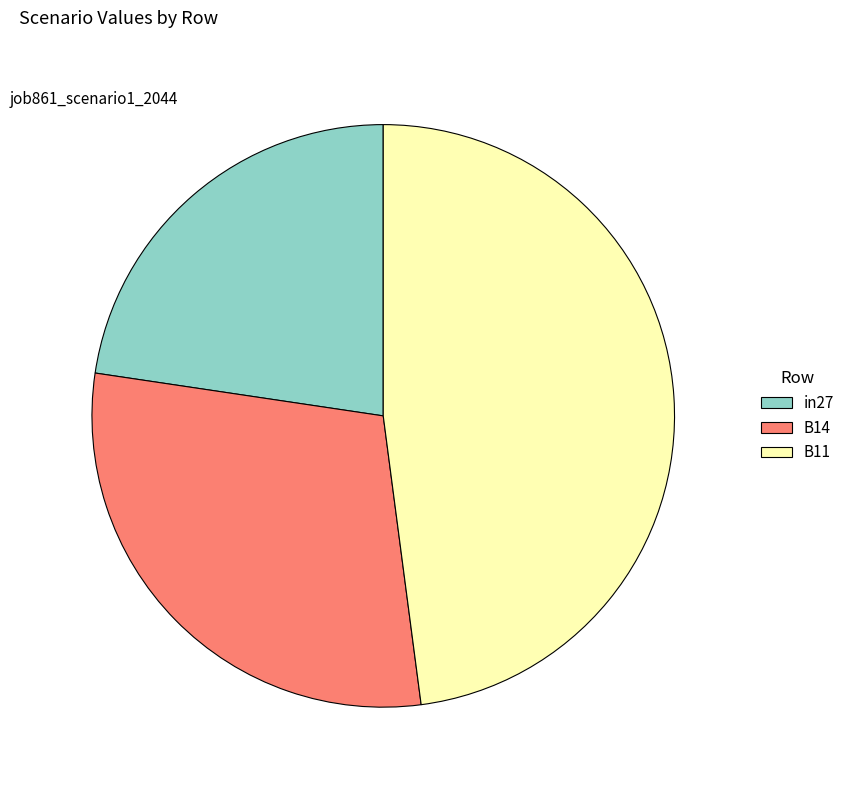

Which slice is the smallest?

in27